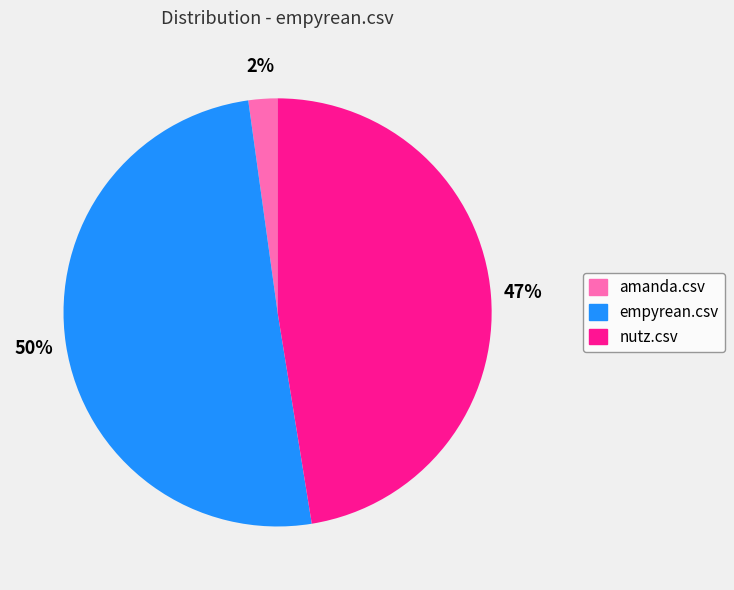

Combined, do nutz.csv and empyrean.csv account for over 50%?

Yes